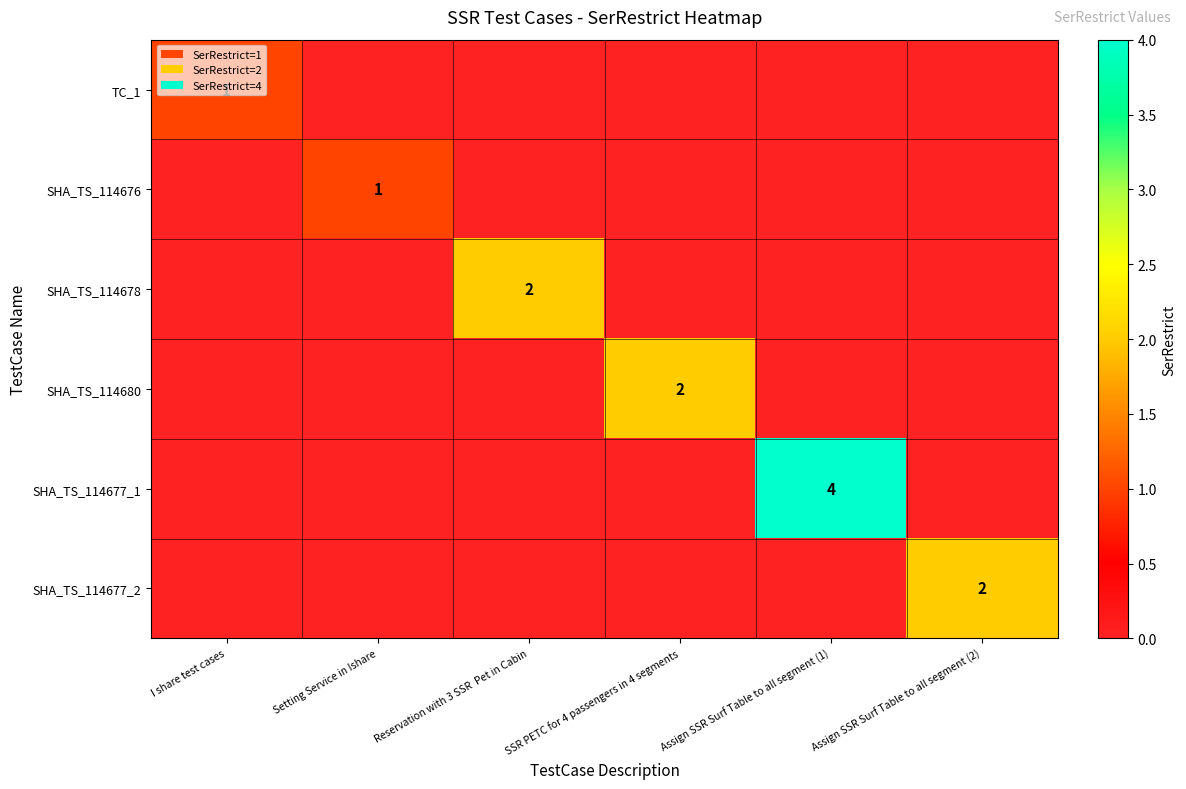

The value of SHA_TS_114677_2 at Assign SSR Surf Table to all segment (2) is 2. True or false?

True